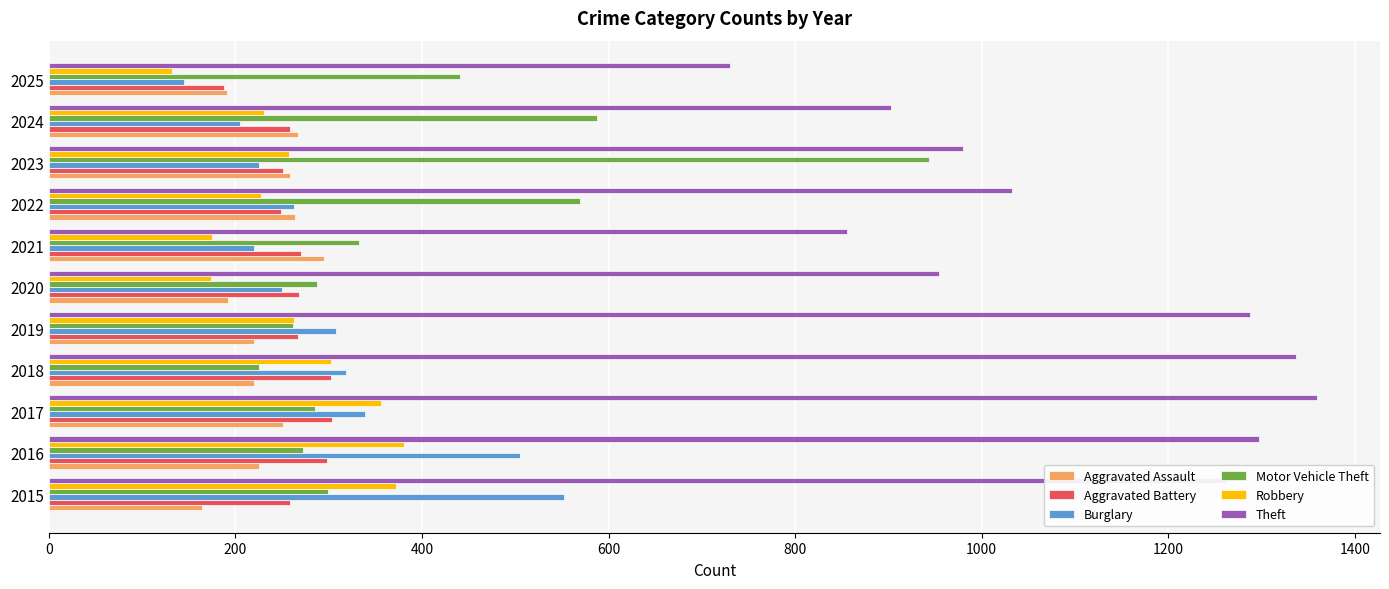

What is the total value across all series at 2016?

2978